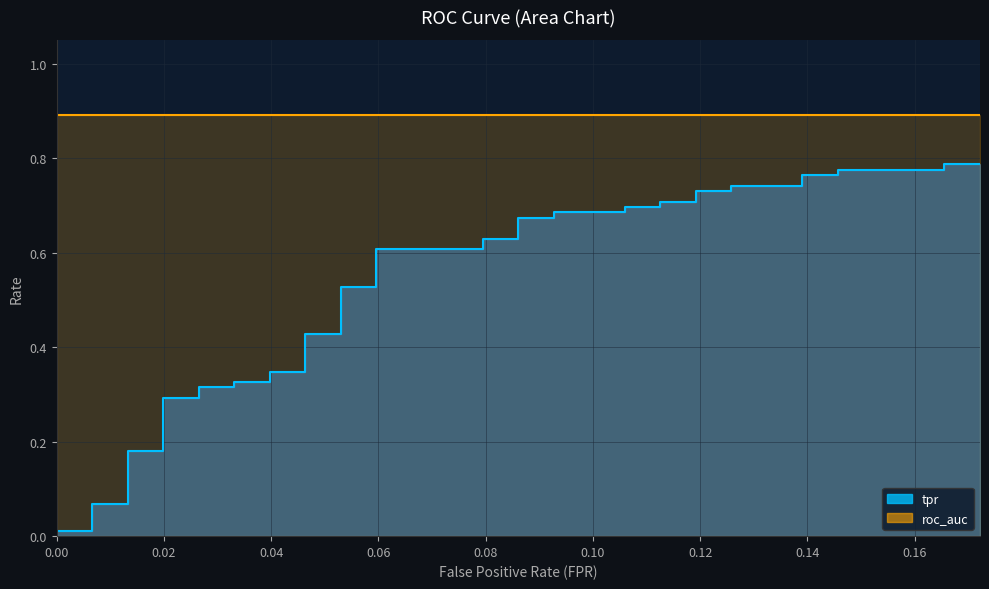

What is the spread (max minus min) of values at 38?

0.7